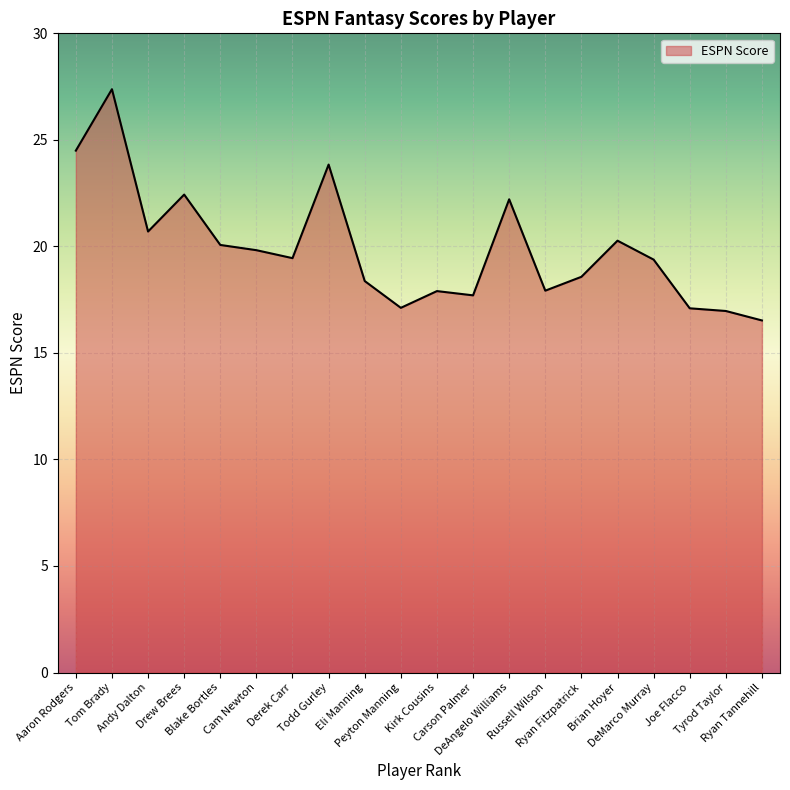

What is the minimum value shown in the chart?

16.5